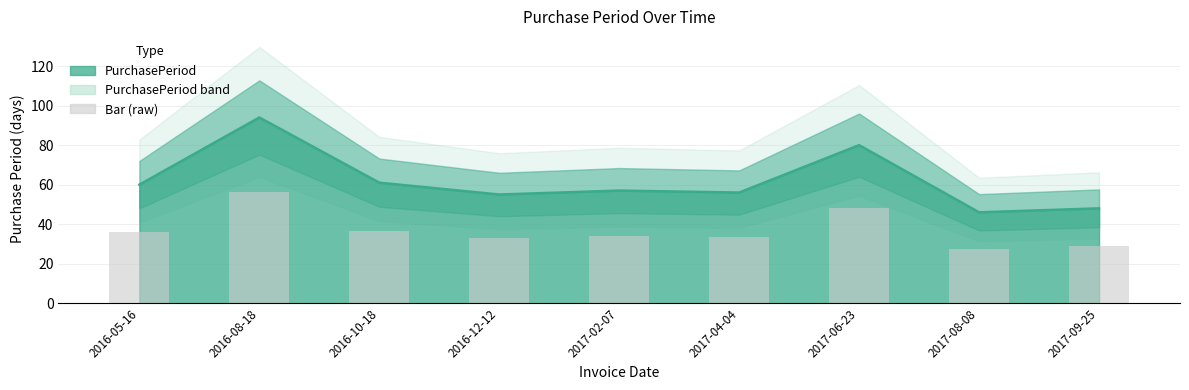

The chart shows a value of 36.0 at 2016-05-16. True or false?

True